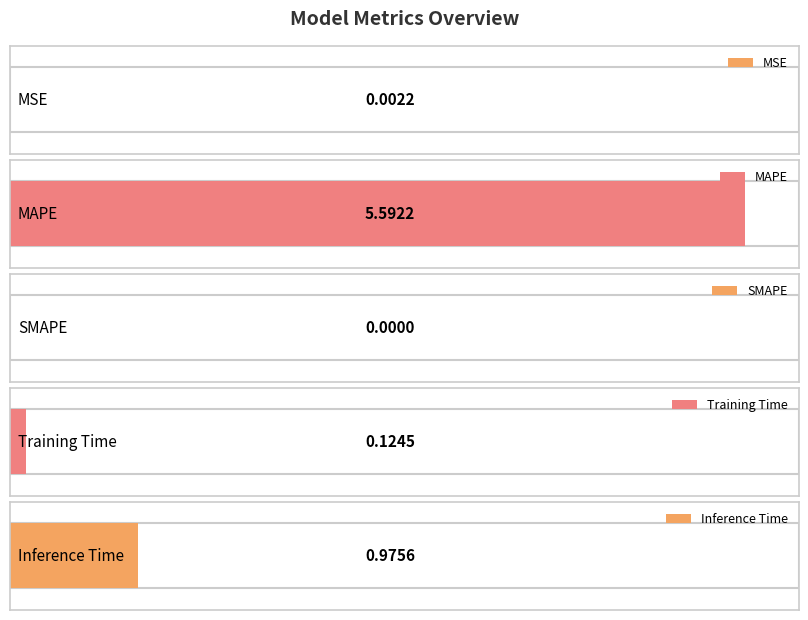

What is the change in value from Training Time to Inference Time?

+0.9